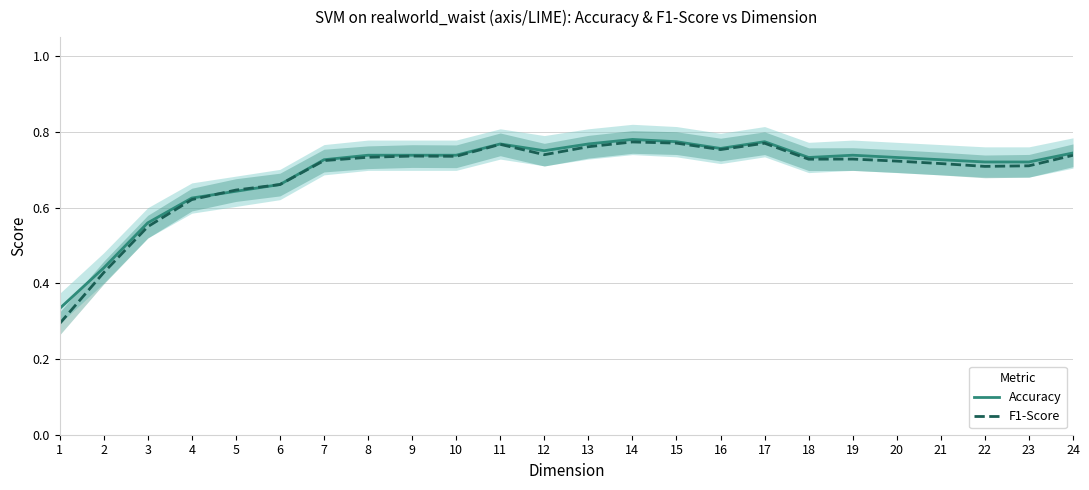

Which label corresponds to the smallest value in the chart?

1